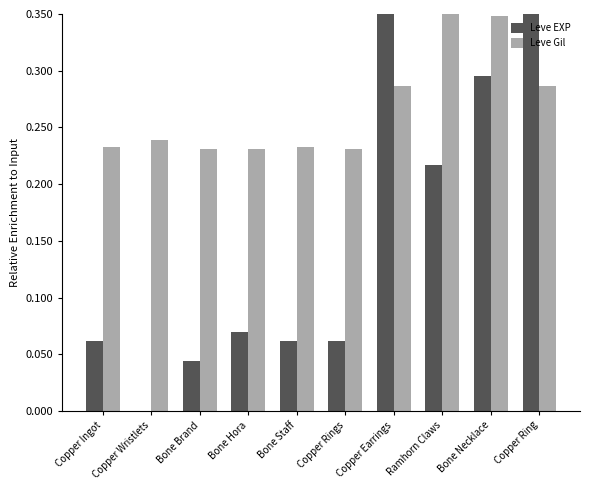

How many groups of bars are there?

10